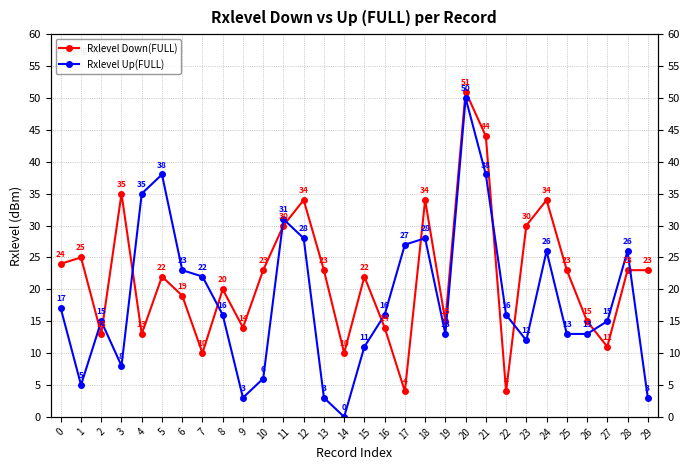

How many categories are shown in the chart?

30